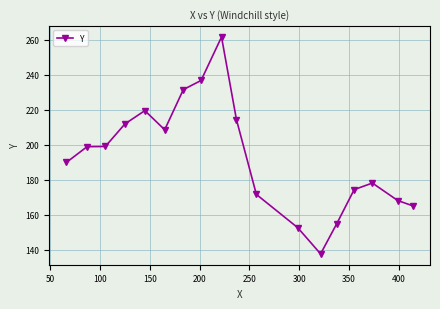

True or false: the data has more than 0 interior local peaks.

True